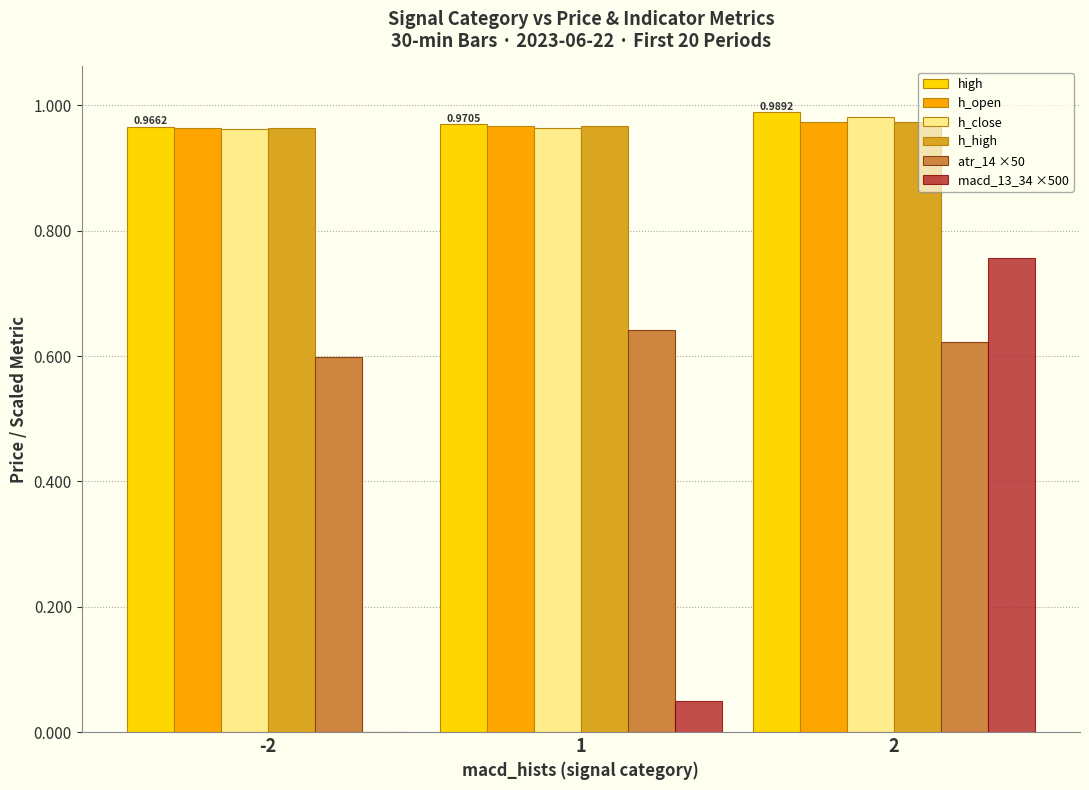

What is the sum of all atr_14 ×50 values?

1.9